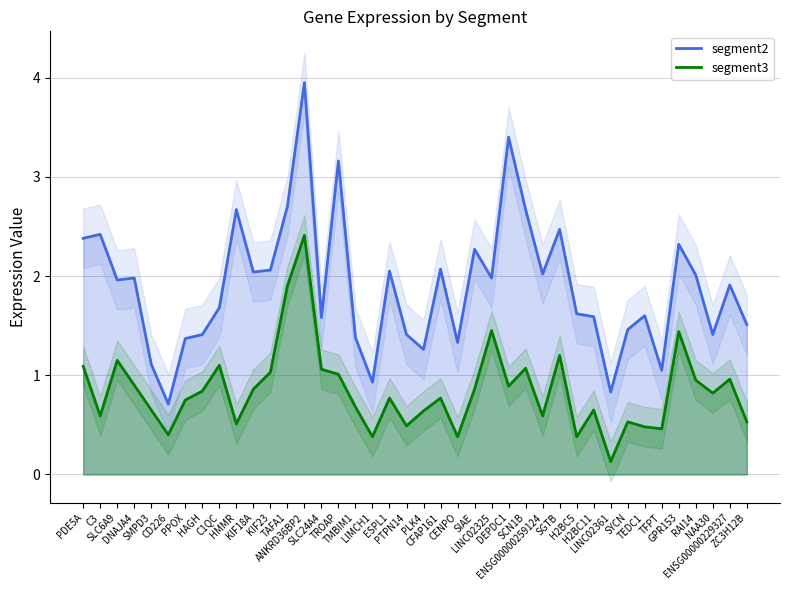

What position from the right is TAFA1?

28